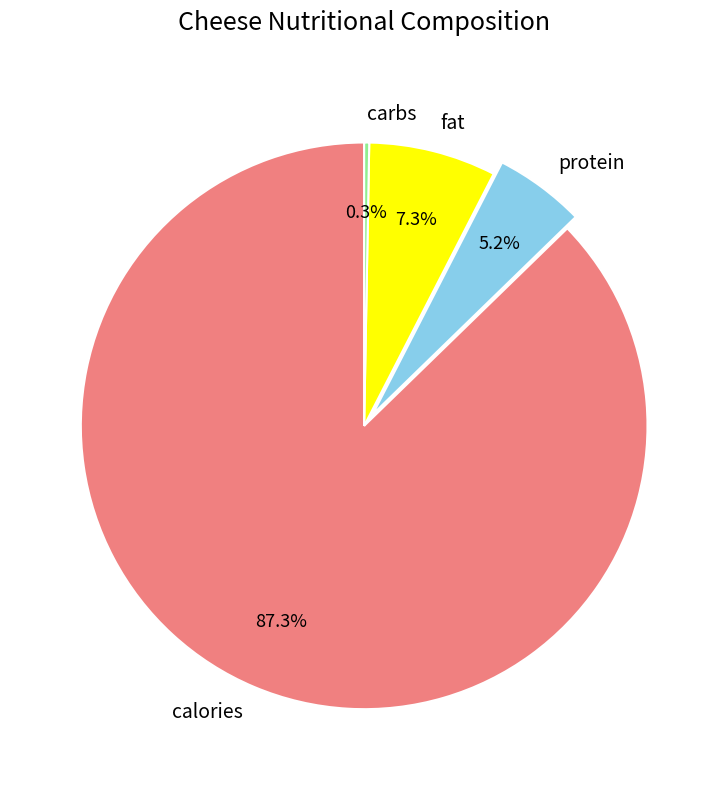

What percentage is the fat slice, to the nearest percent?

7%